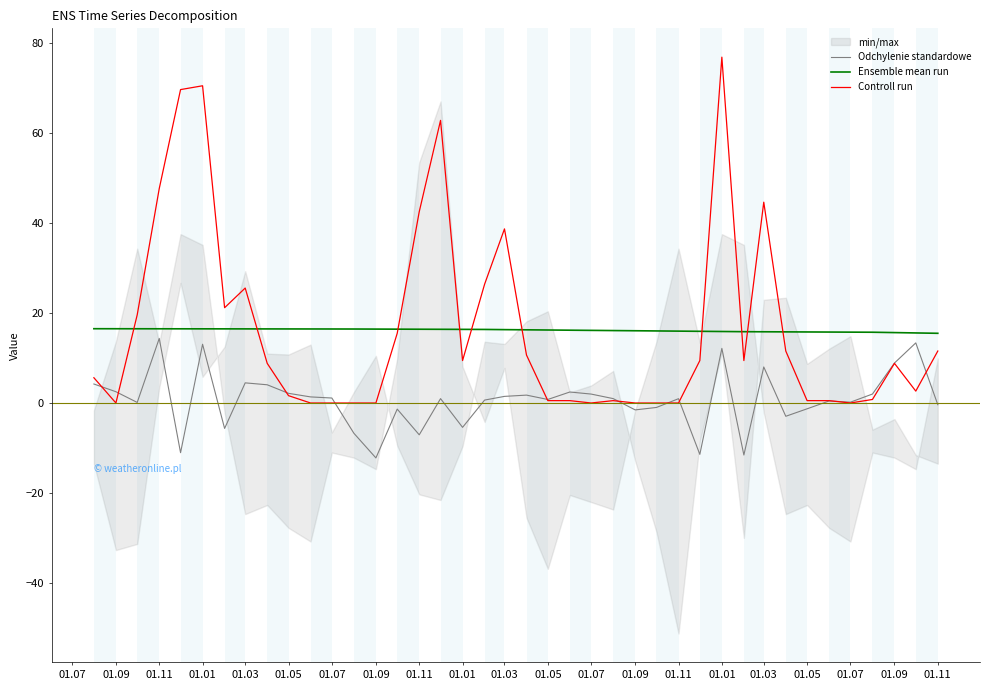

How many interior local valleys does the Odchylenie standardowe series have?

12